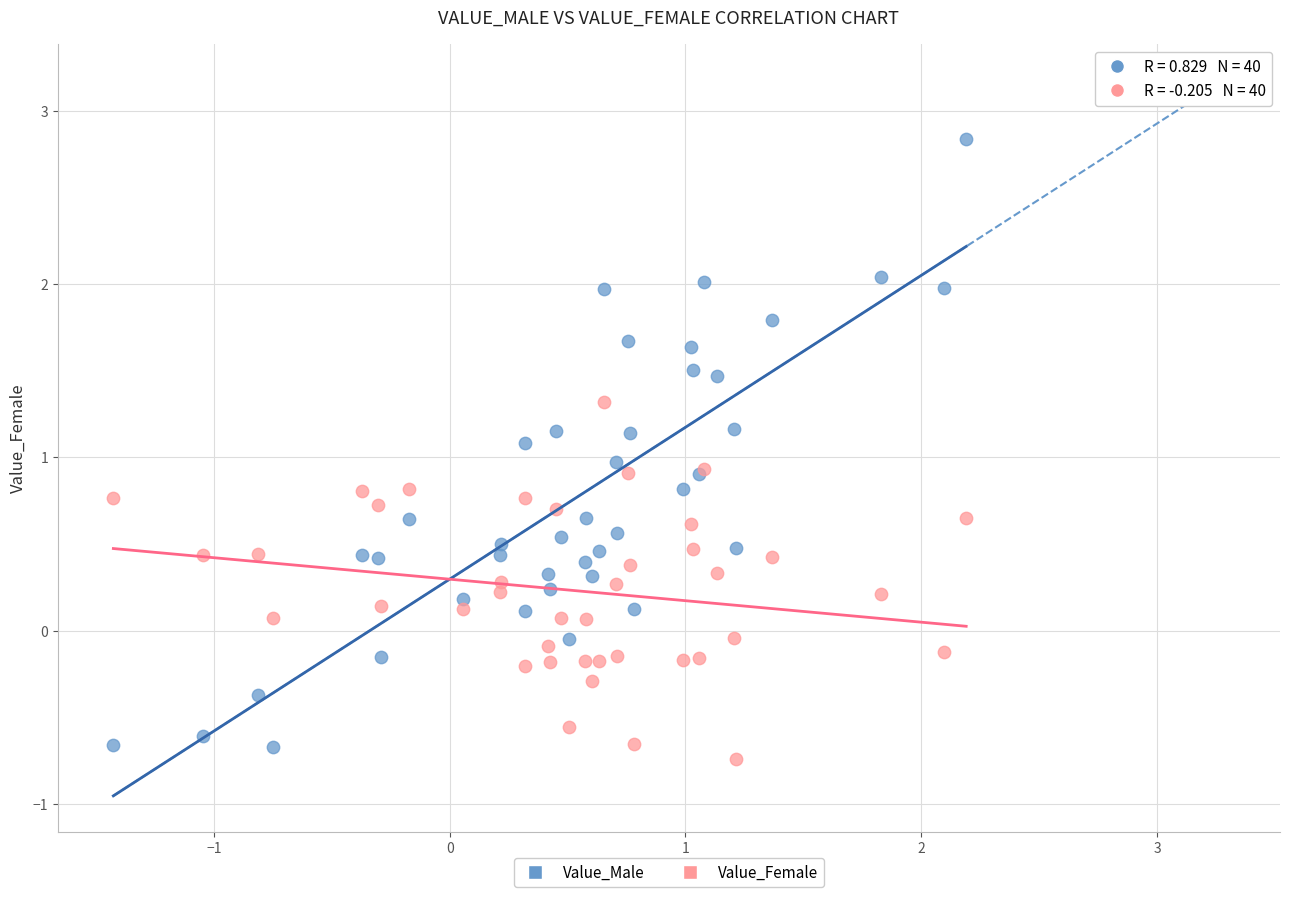

Which series has the largest Y range (max minus min)?

Value_Male